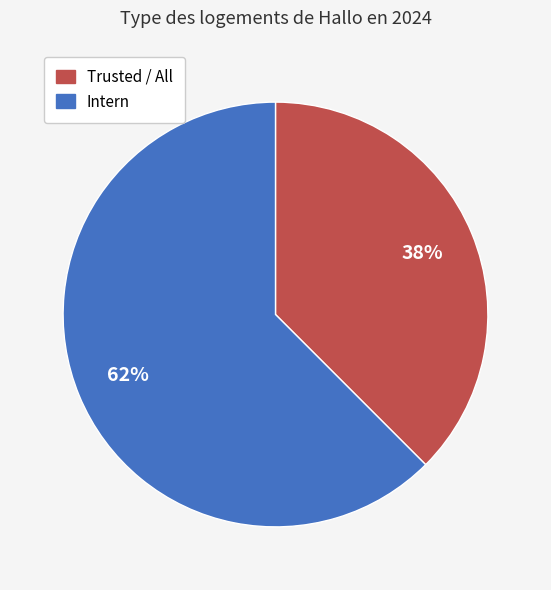

Is there a majority slice in this chart?

Yes